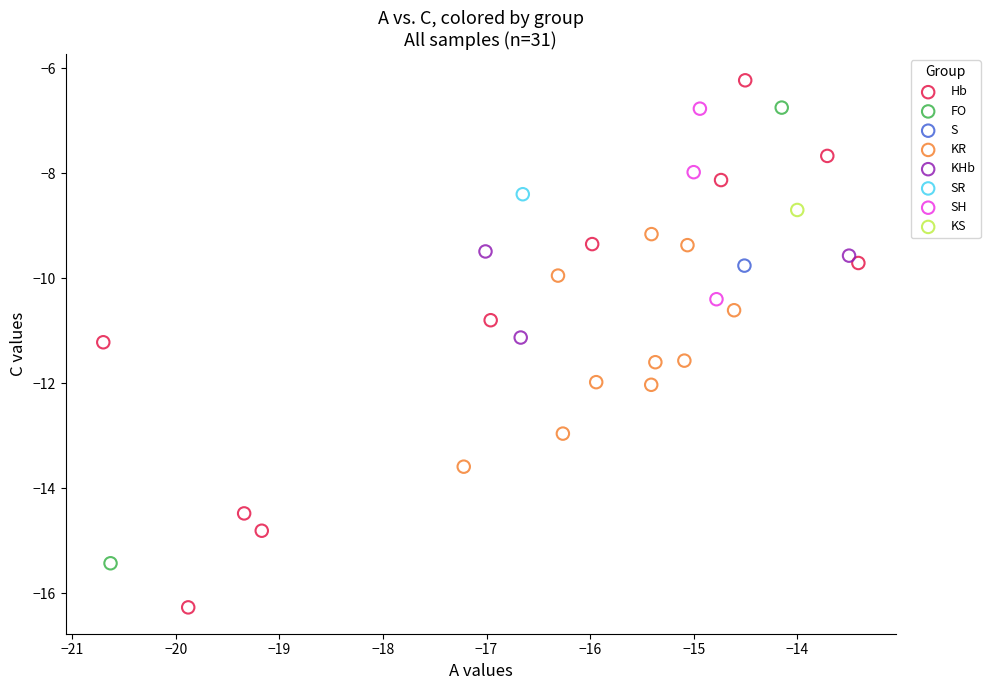

What are all the series names shown in the legend?

Hb, FO, S, KR, KHb, SR, SH, KS